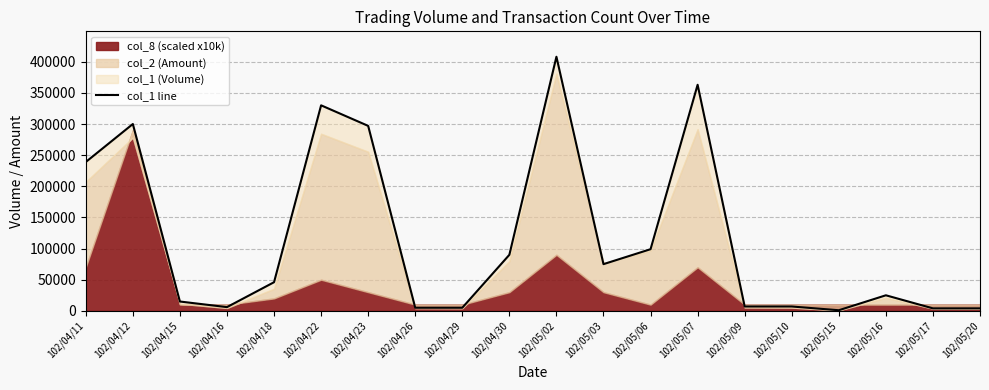

What is the maximum value shown in the chart?

408000